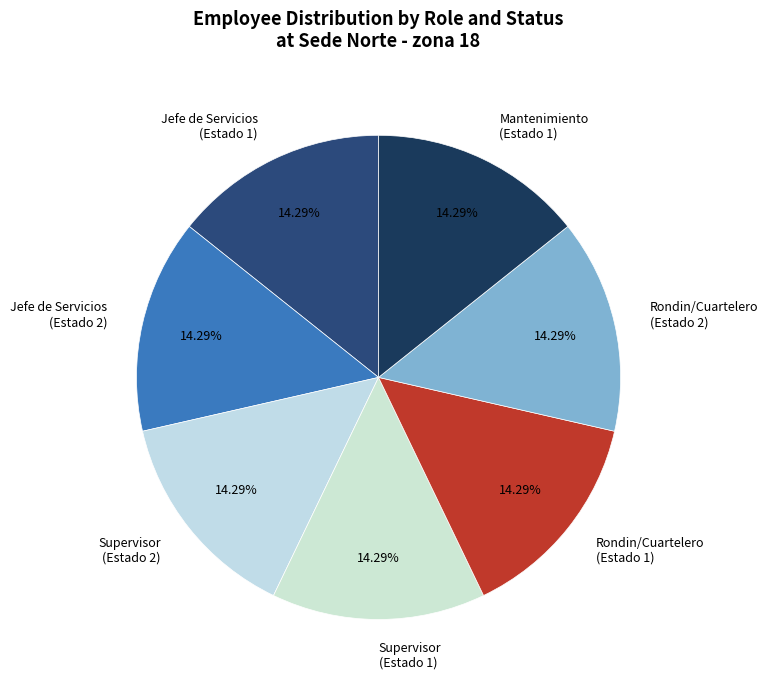

What percentage is the Mantenimiento (Estado 1) slice, to the nearest percent?

14%